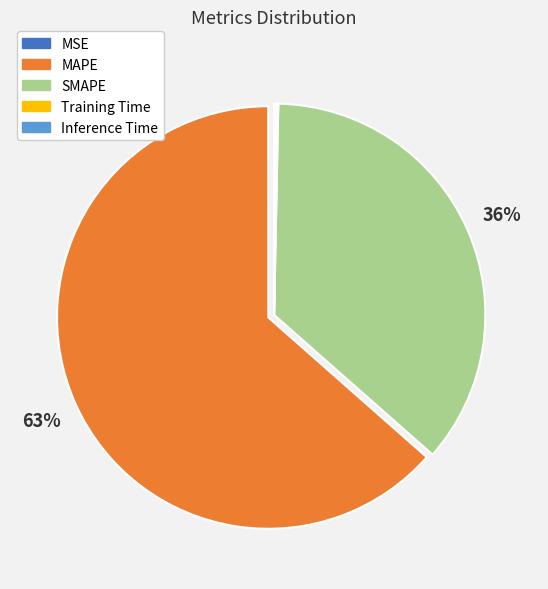

Which slice is the largest?

MAPE